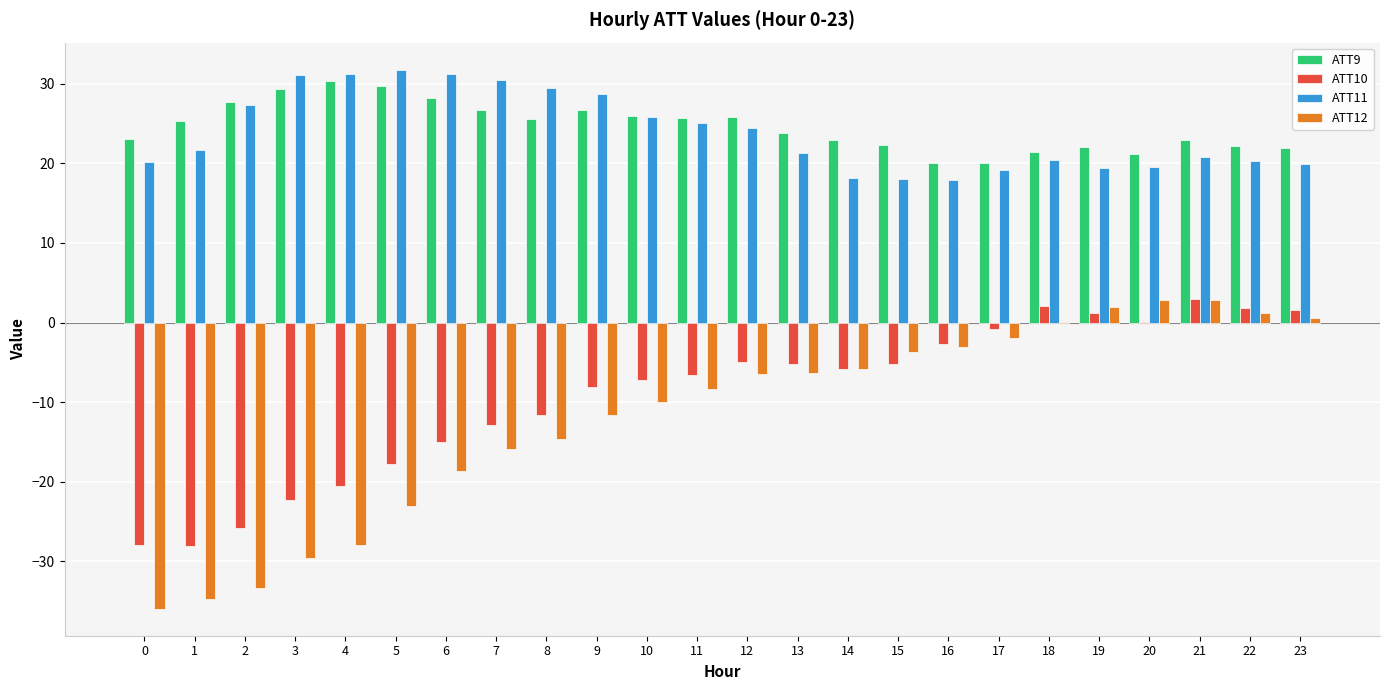

What is the total value across all series at 12?

39.0